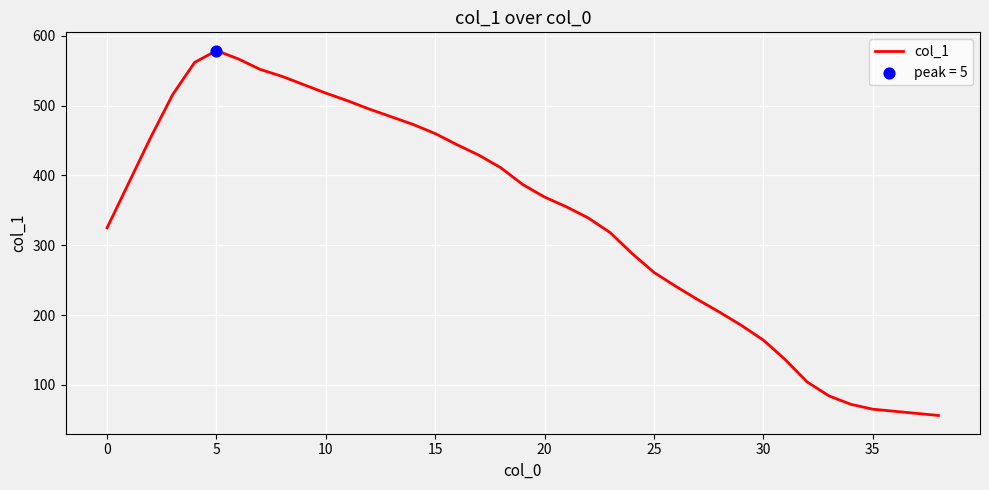

What is the difference between the maximum and minimum values?

523